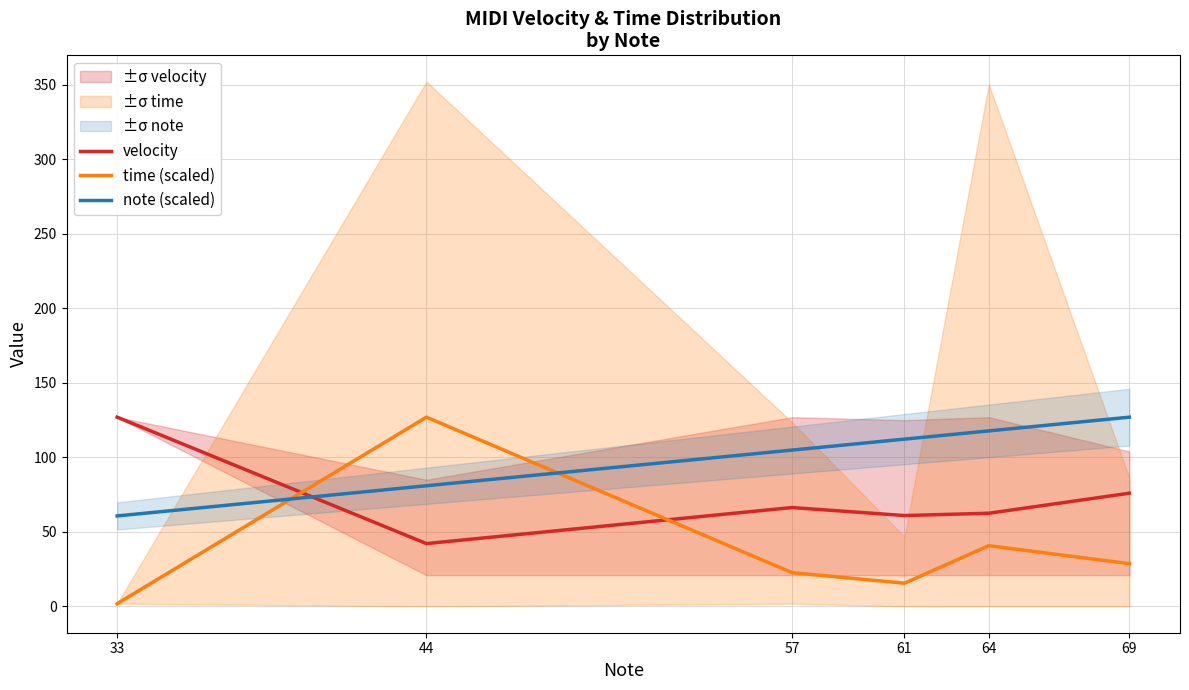

What is the difference between the maximum and minimum values in the note (scaled) series?

66.3